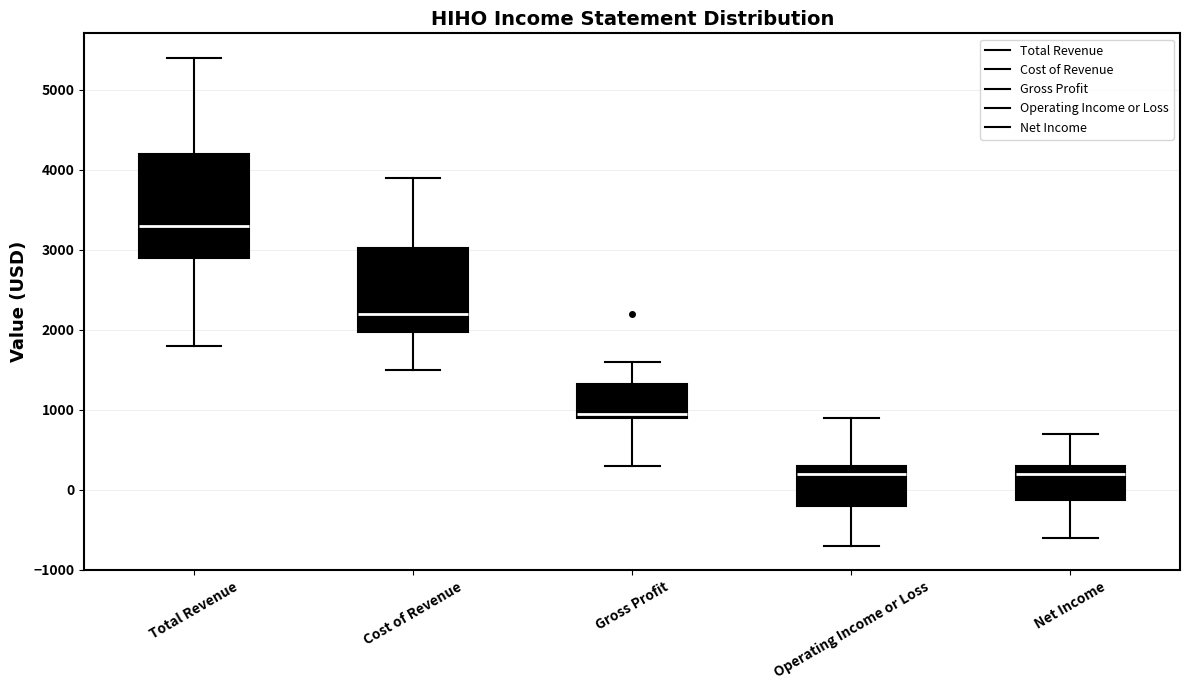

Reading left to right, read every box against the y-axis: the position of its median line, the range the box covers, and the ends of its whiskers. The values are not printed on the chart, so give them approximately, as read against the axis.

Total Revenue: median 3300, box 2900 to 4200, whiskers 1800 to 5400
Cost of Revenue: median 2200, box 2000 to 3000, whiskers 1500 to 3900
Gross Profit: median 1000, box 900 to 1300, whiskers 300 to 1600
Operating Income or Loss: median 200, box -200 to 300, whiskers -700 to 900
Net Income: median 200, box -100 to 300, whiskers -600 to 700